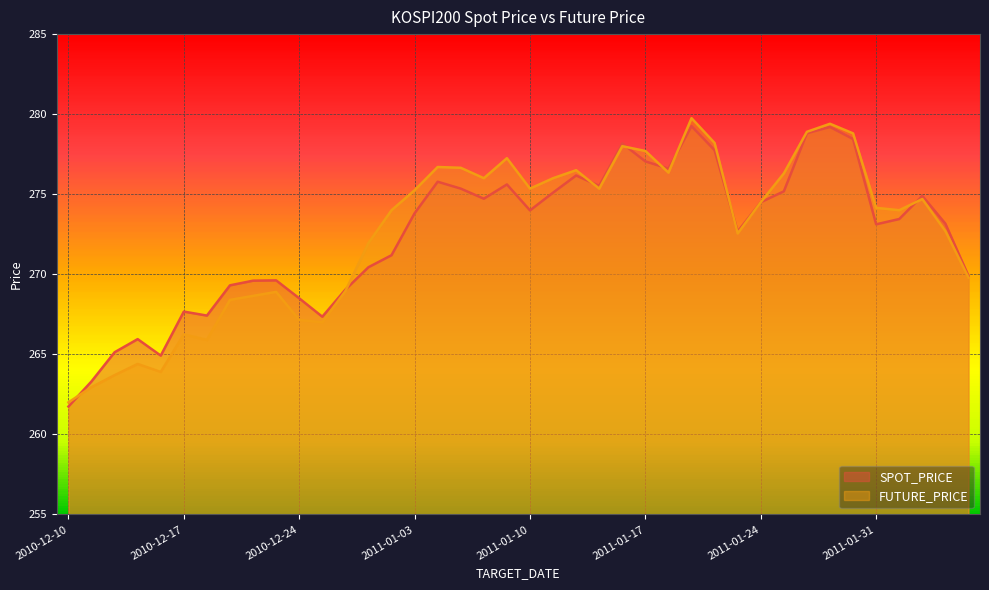

What is the difference between the highest and lowest values at 2011-02-07?

0.2